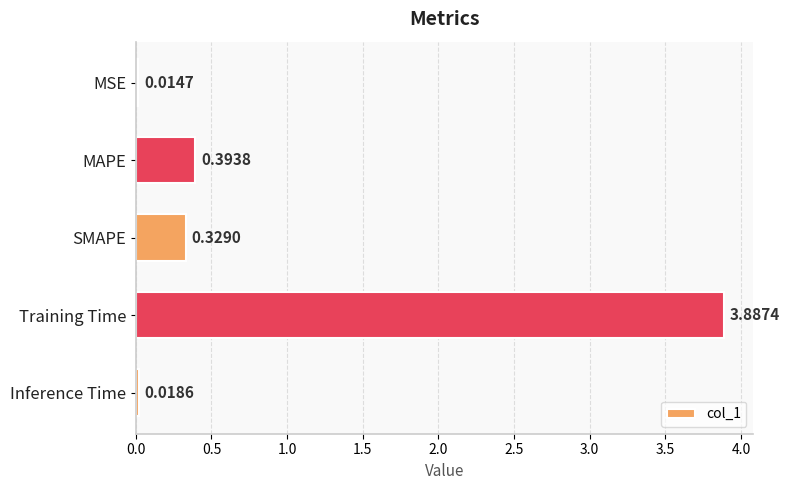

Between SMAPE and Inference Time, which is larger?

SMAPE